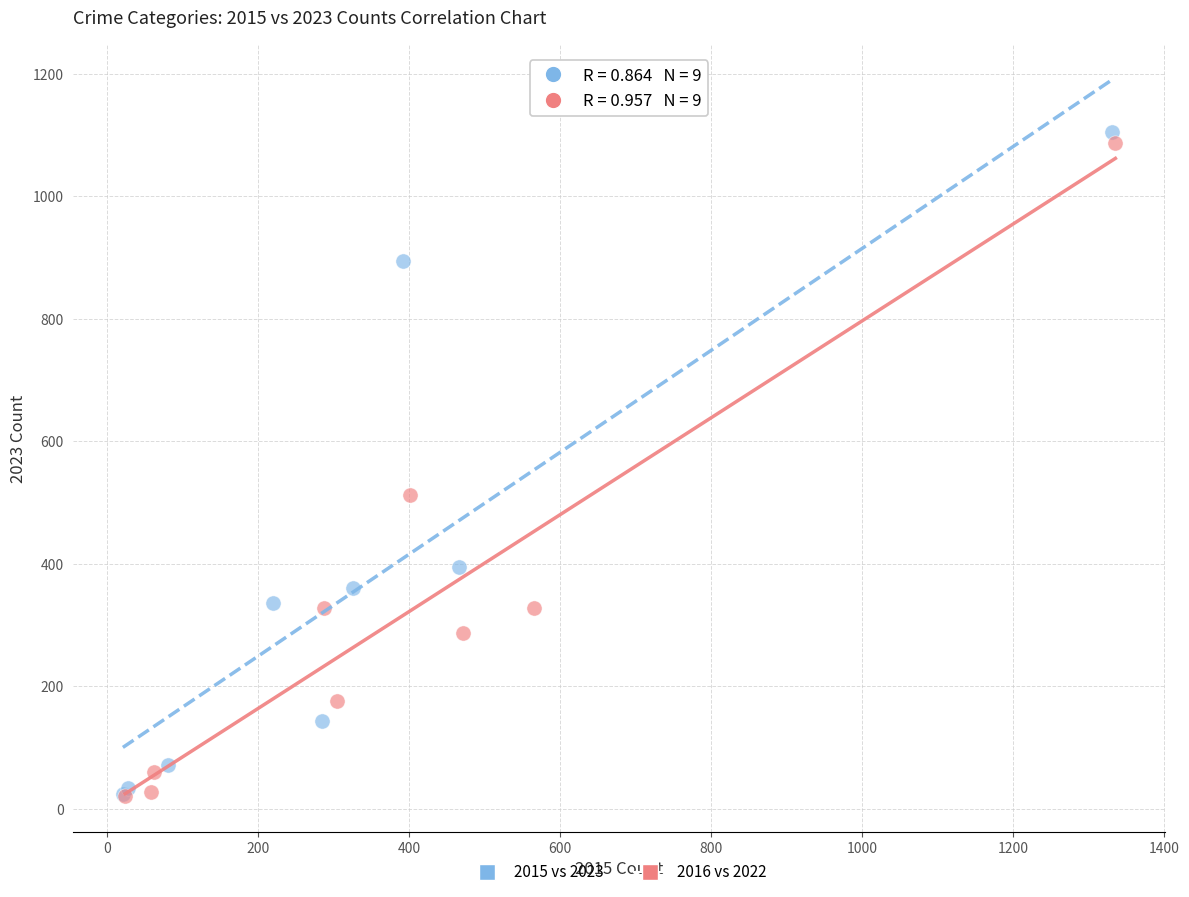

Which series has the widest spread of Y values?

2015 vs 2023